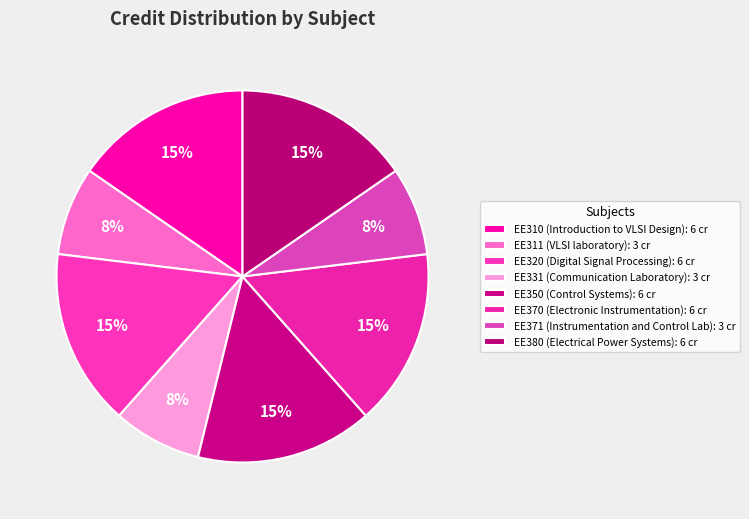

To the nearest percent, what is the average slice percentage?

12%